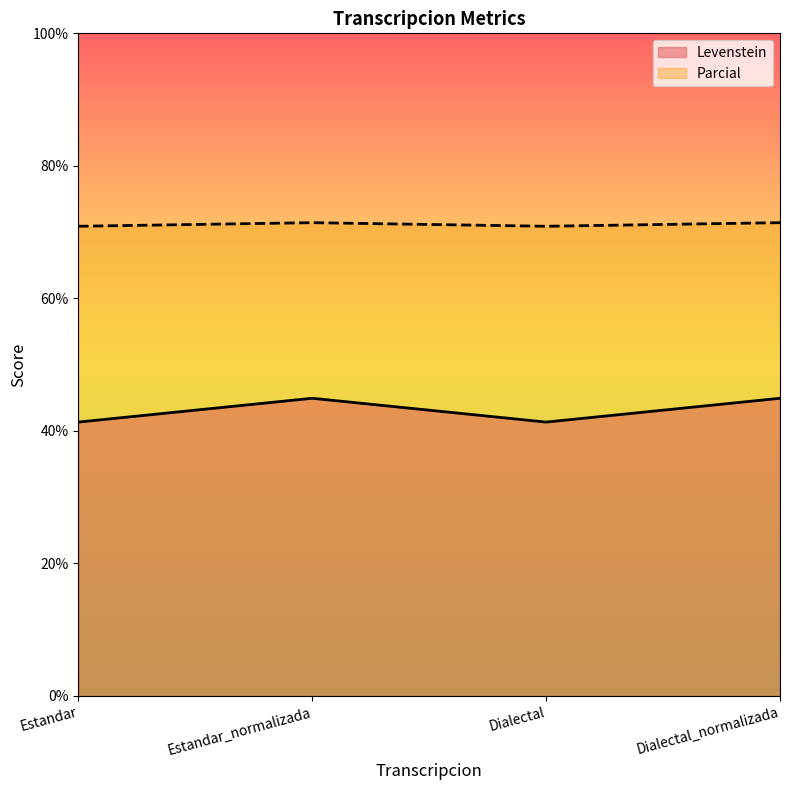

How many data points does each series have?

4